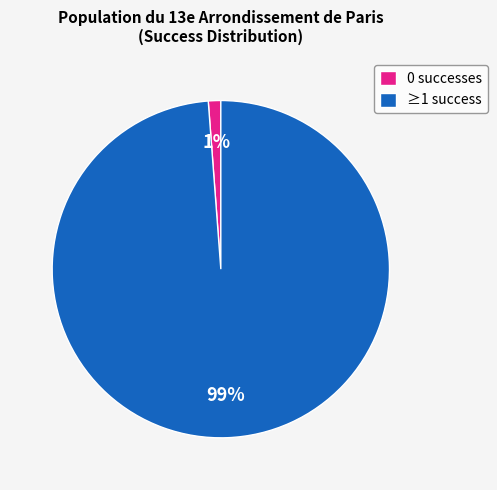

To the nearest percent, what is the average slice percentage?

50%